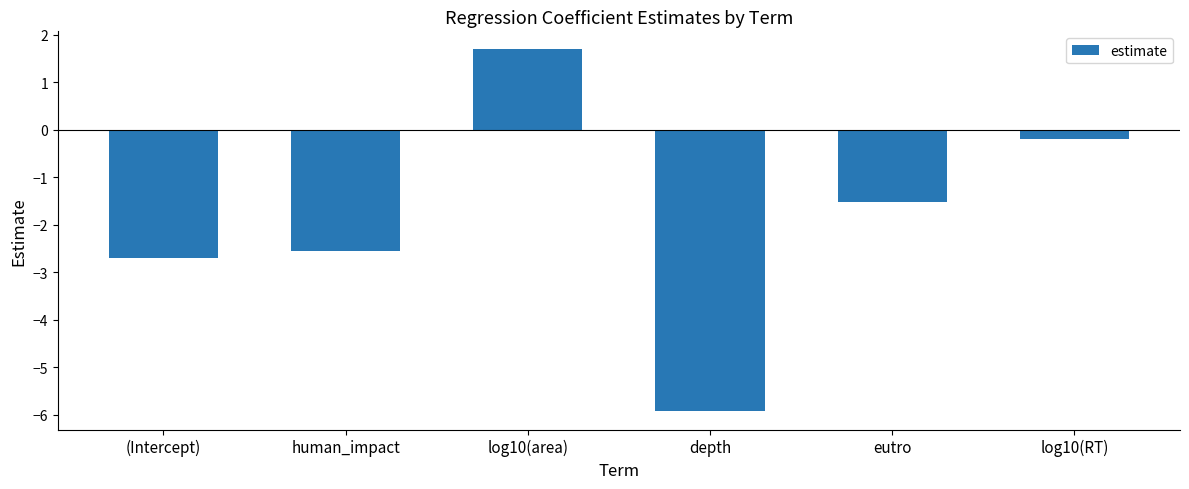

Reading right to left, what are all the values shown in this chart?

log10(RT)=-0.2	eutro=-1.5	depth=-5.9	log10(area)=1.7	human_impact=-2.6	(Intercept)=-2.7